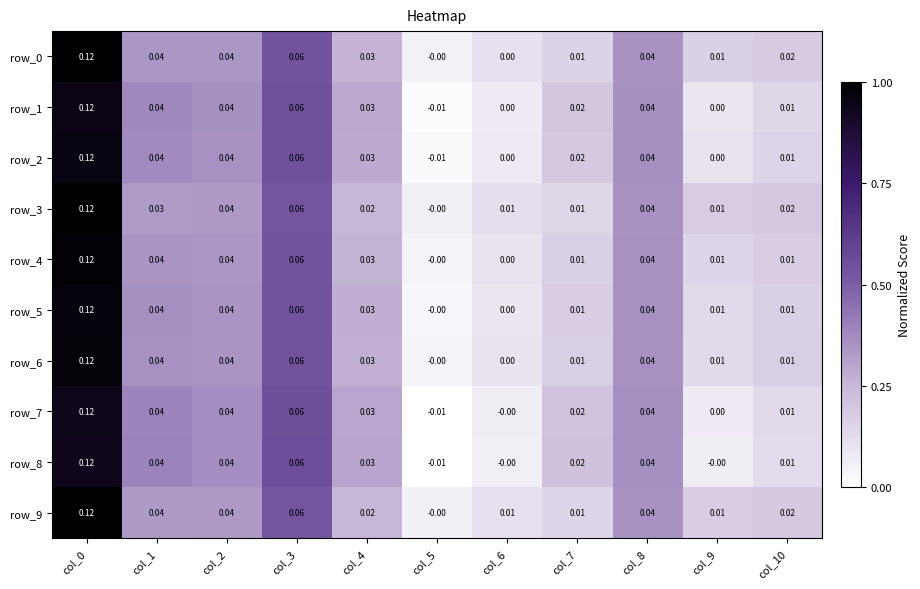

How many data points in row_9 are above 0?

10